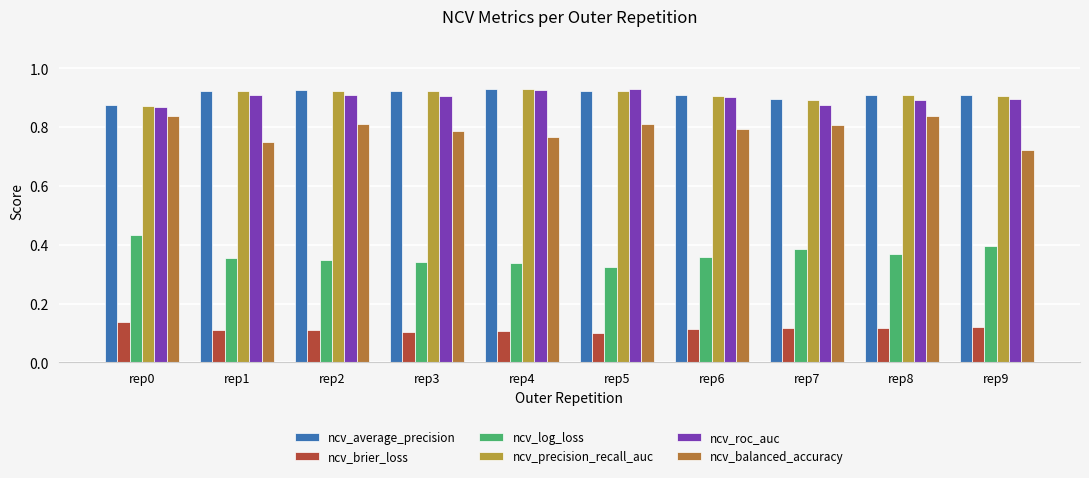

Are the bars grouped side by side (vs. stacked)?

Yes